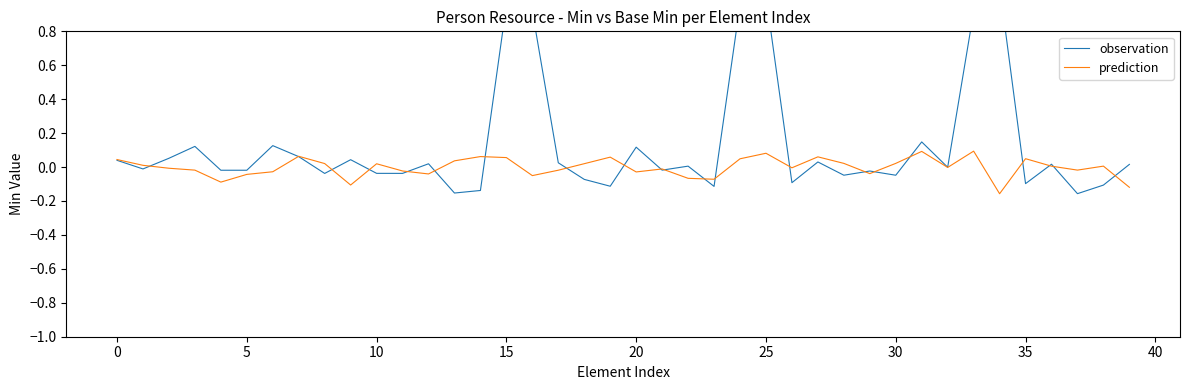

Which series has the largest total across all categories?

observation